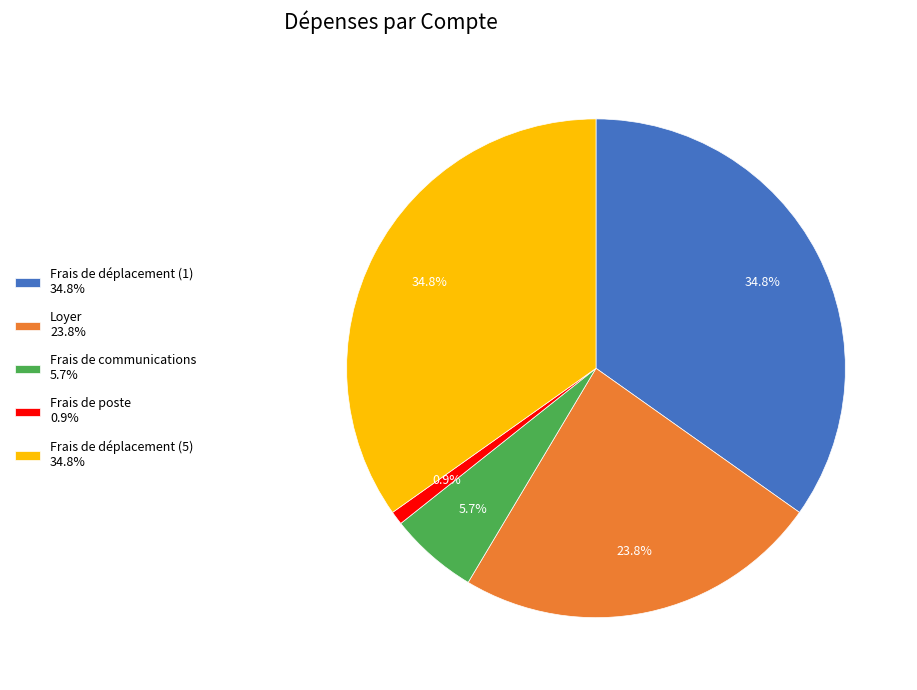

Which category has the smallest portion of the pie?

Frais de poste